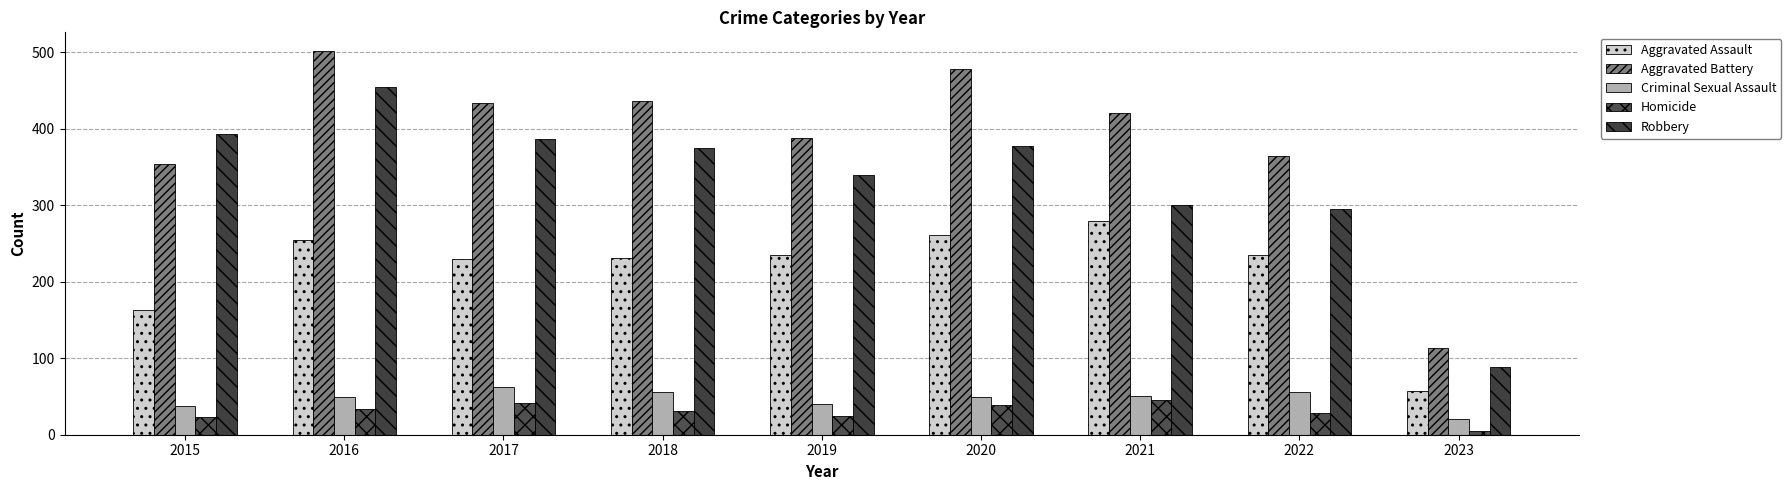

Which series changed the most between 2015 and 2020?

Aggravated Battery